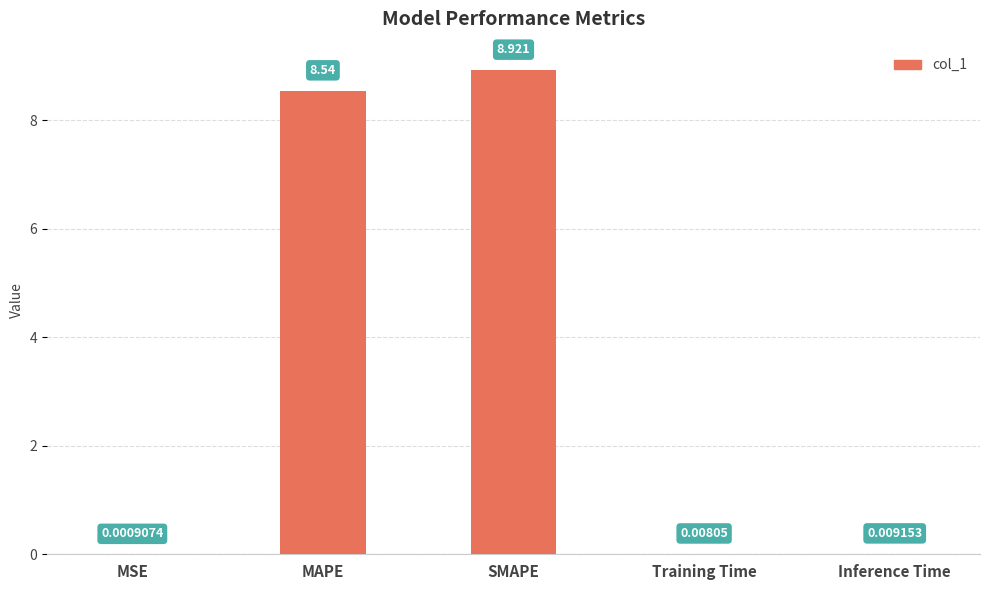

Where is the data nearest to the value 4?

Inference Time